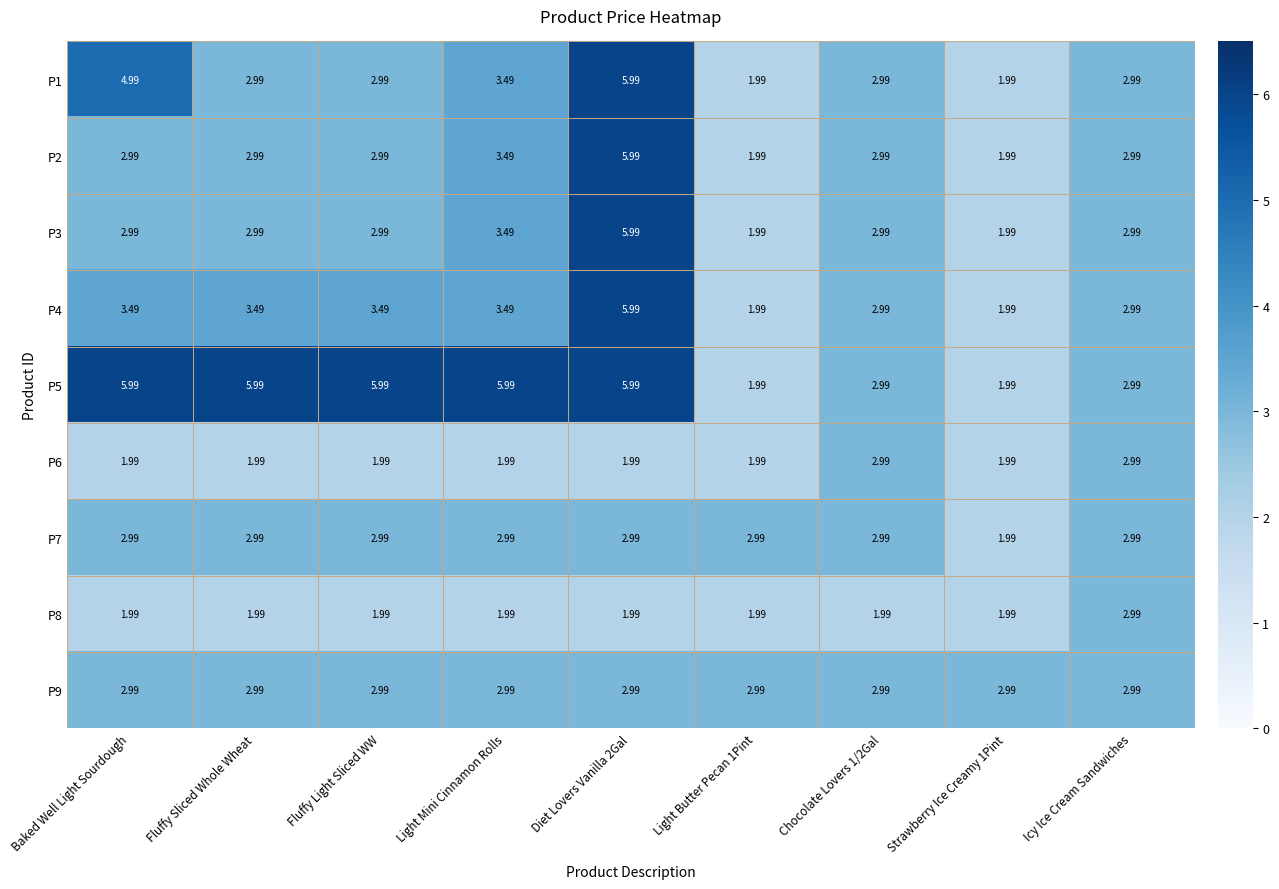

Reading left to right, list all the values displayed in this chart.

P1: Baked Well Light Sourdough=5.0	Fluffy Sliced Whole Wheat=3.0	Fluffy Light Sliced WW=3.0	Light Mini Cinnamon Rolls=3.5	Diet Lovers Vanilla 2Gal=6.0	Light Butter Pecan 1Pint=2.0	Chocolate Lovers 1/2Gal=3.0	Strawberry Ice Creamy 1Pint=2.0	Icy Ice Cream Sandwiches=3.0
P2: Baked Well Light Sourdough=3.0	Fluffy Sliced Whole Wheat=3.0	Fluffy Light Sliced WW=3.0	Light Mini Cinnamon Rolls=3.5	Diet Lovers Vanilla 2Gal=6.0	Light Butter Pecan 1Pint=2.0	Chocolate Lovers 1/2Gal=3.0	Strawberry Ice Creamy 1Pint=2.0	Icy Ice Cream Sandwiches=3.0
P3: Baked Well Light Sourdough=3.0	Fluffy Sliced Whole Wheat=3.0	Fluffy Light Sliced WW=3.0	Light Mini Cinnamon Rolls=3.5	Diet Lovers Vanilla 2Gal=6.0	Light Butter Pecan 1Pint=2.0	Chocolate Lovers 1/2Gal=3.0	Strawberry Ice Creamy 1Pint=2.0	Icy Ice Cream Sandwiches=3.0
P4: Baked Well Light Sourdough=3.5	Fluffy Sliced Whole Wheat=3.5	Fluffy Light Sliced WW=3.5	Light Mini Cinnamon Rolls=3.5	Diet Lovers Vanilla 2Gal=6.0	Light Butter Pecan 1Pint=2.0	Chocolate Lovers 1/2Gal=3.0	Strawberry Ice Creamy 1Pint=2.0	Icy Ice Cream Sandwiches=3.0
P5: Baked Well Light Sourdough=6.0	Fluffy Sliced Whole Wheat=6.0	Fluffy Light Sliced WW=6.0	Light Mini Cinnamon Rolls=6.0	Diet Lovers Vanilla 2Gal=6.0	Light Butter Pecan 1Pint=2.0	Chocolate Lovers 1/2Gal=3.0	Strawberry Ice Creamy 1Pint=2.0	Icy Ice Cream Sandwiches=3.0
P6: Baked Well Light Sourdough=2.0	Fluffy Sliced Whole Wheat=2.0	Fluffy Light Sliced WW=2.0	Light Mini Cinnamon Rolls=2.0	Diet Lovers Vanilla 2Gal=2.0	Light Butter Pecan 1Pint=2.0	Chocolate Lovers 1/2Gal=3.0	Strawberry Ice Creamy 1Pint=2.0	Icy Ice Cream Sandwiches=3.0
P7: Baked Well Light Sourdough=3.0	Fluffy Sliced Whole Wheat=3.0	Fluffy Light Sliced WW=3.0	Light Mini Cinnamon Rolls=3.0	Diet Lovers Vanilla 2Gal=3.0	Light Butter Pecan 1Pint=3.0	Chocolate Lovers 1/2Gal=3.0	Strawberry Ice Creamy 1Pint=2.0	Icy Ice Cream Sandwiches=3.0
P8: Baked Well Light Sourdough=2.0	Fluffy Sliced Whole Wheat=2.0	Fluffy Light Sliced WW=2.0	Light Mini Cinnamon Rolls=2.0	Diet Lovers Vanilla 2Gal=2.0	Light Butter Pecan 1Pint=2.0	Chocolate Lovers 1/2Gal=2.0	Strawberry Ice Creamy 1Pint=2.0	Icy Ice Cream Sandwiches=3.0
P9: Baked Well Light Sourdough=3.0	Fluffy Sliced Whole Wheat=3.0	Fluffy Light Sliced WW=3.0	Light Mini Cinnamon Rolls=3.0	Diet Lovers Vanilla 2Gal=3.0	Light Butter Pecan 1Pint=3.0	Chocolate Lovers 1/2Gal=3.0	Strawberry Ice Creamy 1Pint=3.0	Icy Ice Cream Sandwiches=3.0